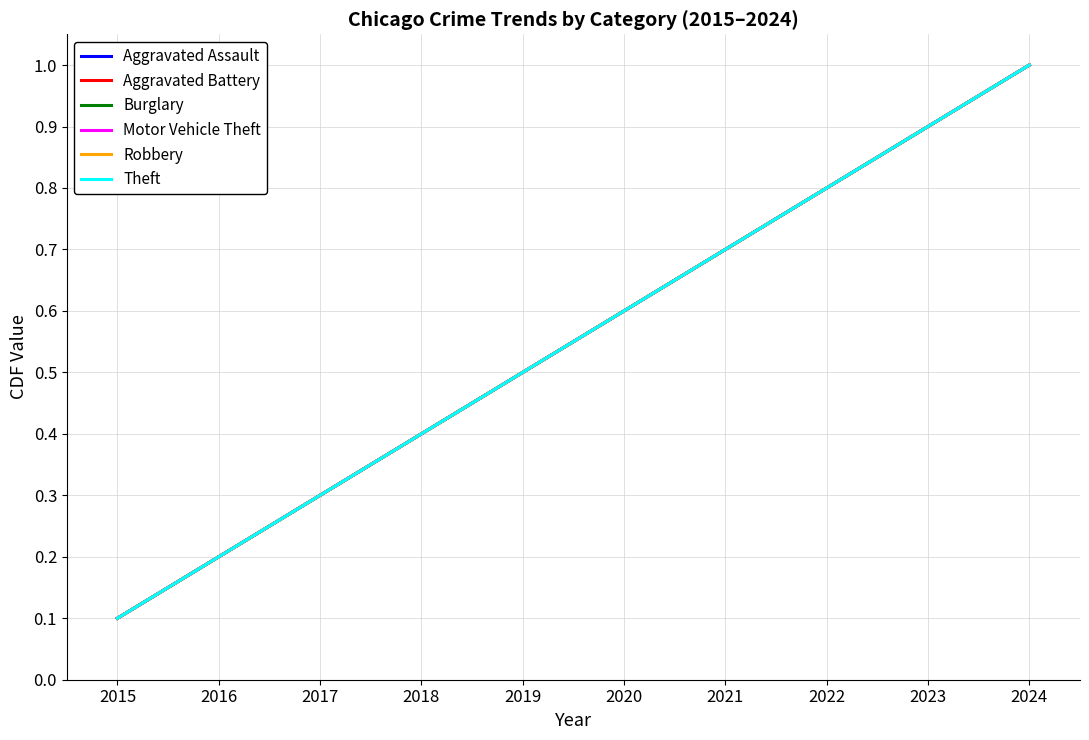

Does the chart display data point markers on the line(s)?

No